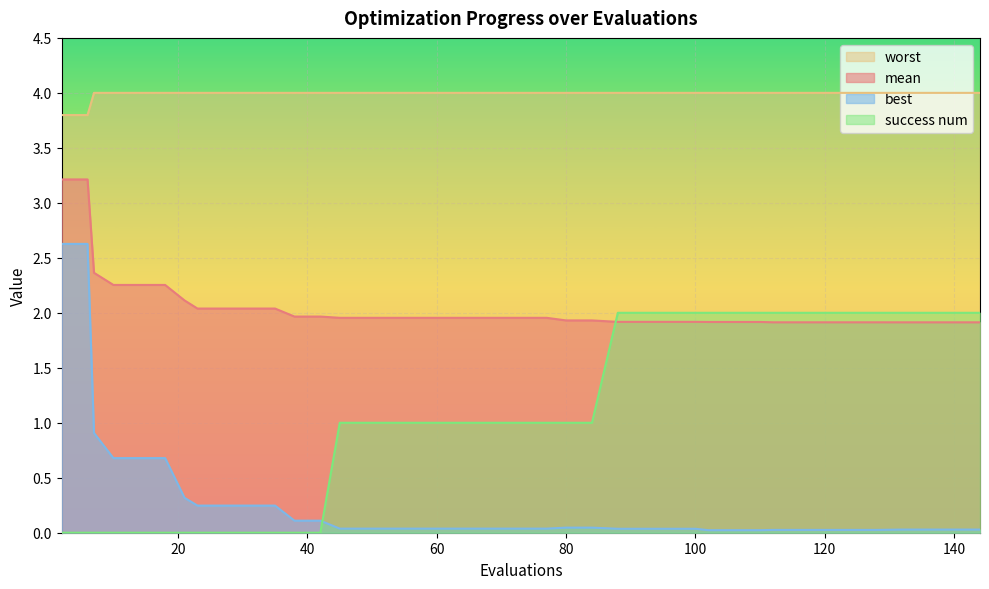

Is it true that best equals 0.7 at 10?

True